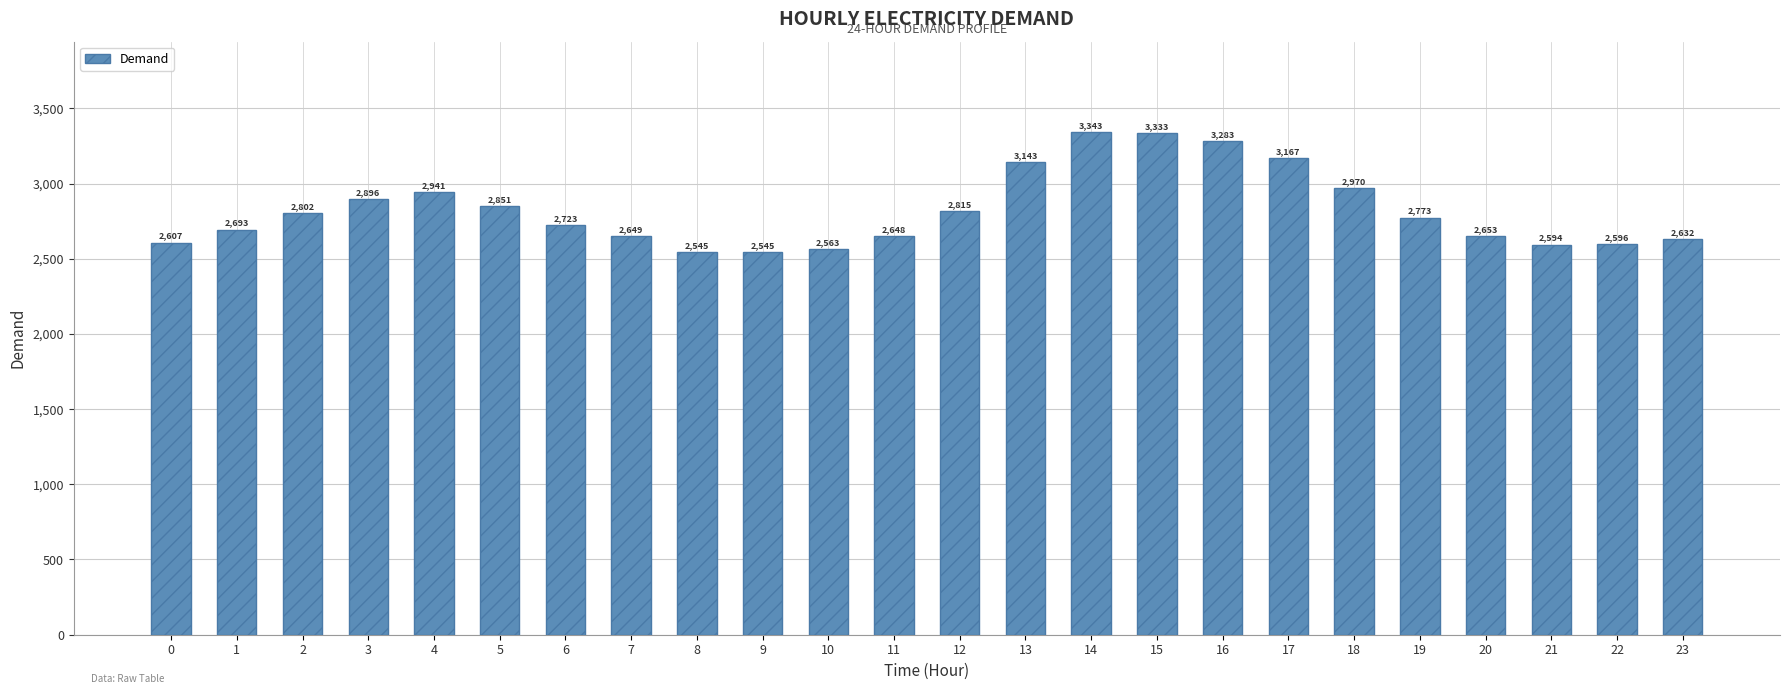

Reading right to left, transcribe all the data shown in this chart.

2632	2596	2594	2653	2773	2970	3167	3283	3333	3343	3143	2815	2648	2563	2545	2545	2649	2723	2851	2941	2896	2802	2693	2607